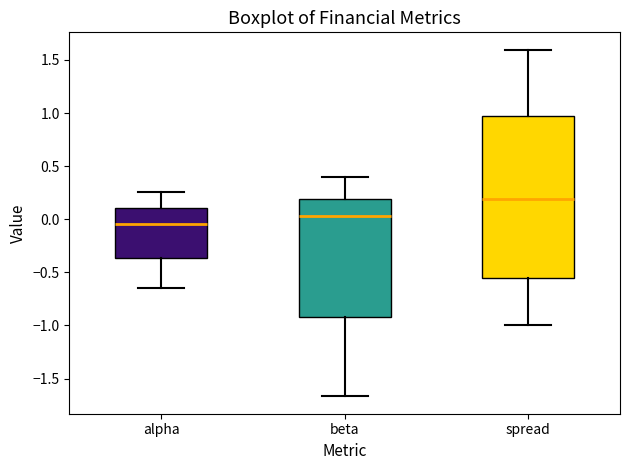

Where is the lower edge of the box for alpha on the y-axis? The values are not printed on the chart, so give them approximately, as read against the axis.

-0.35